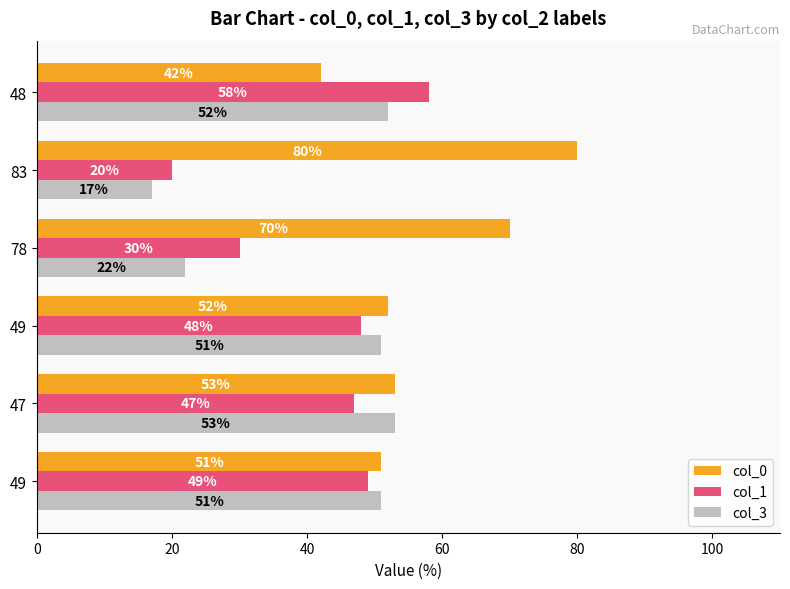

What are all the series names shown in the legend?

col_0, col_1, col_3